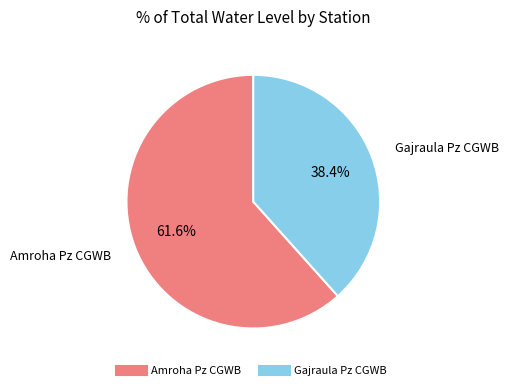

Combined, do Amroha Pz CGWB and Gajraula Pz CGWB account for over 50%?

Yes